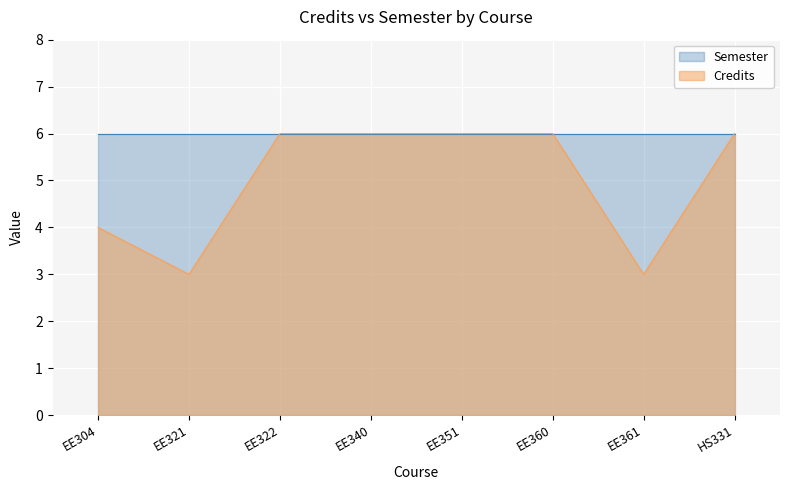

What is the lowest value of the Semester series?

6